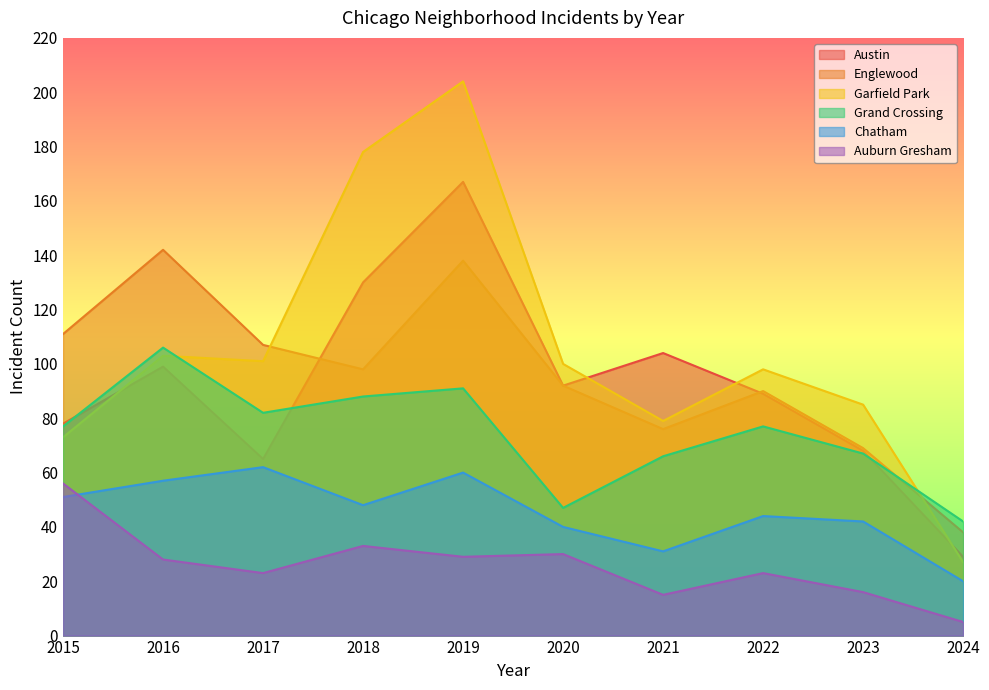

What is the difference between the second highest and minimum values in the Chatham series?

40